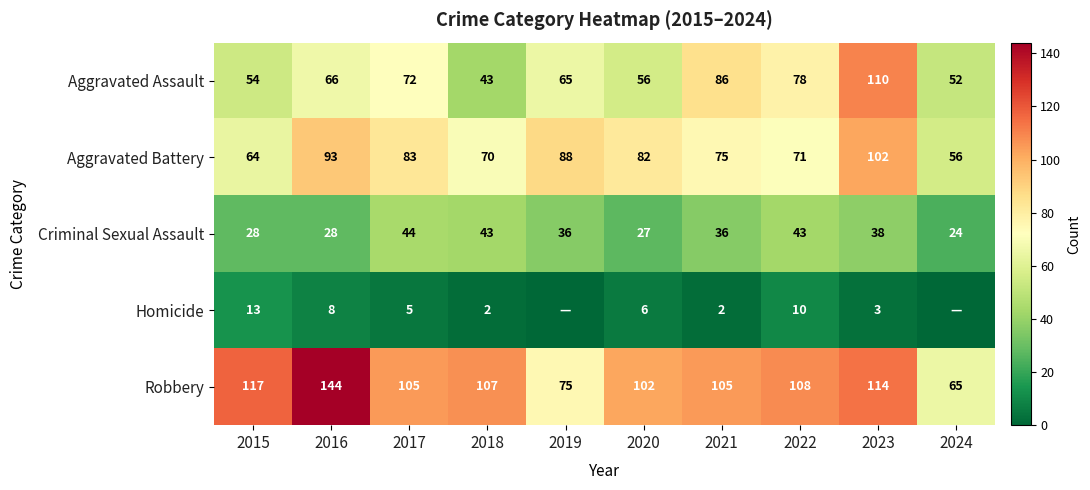

Is it true that Aggravated Battery equals 139 at 2019?

False